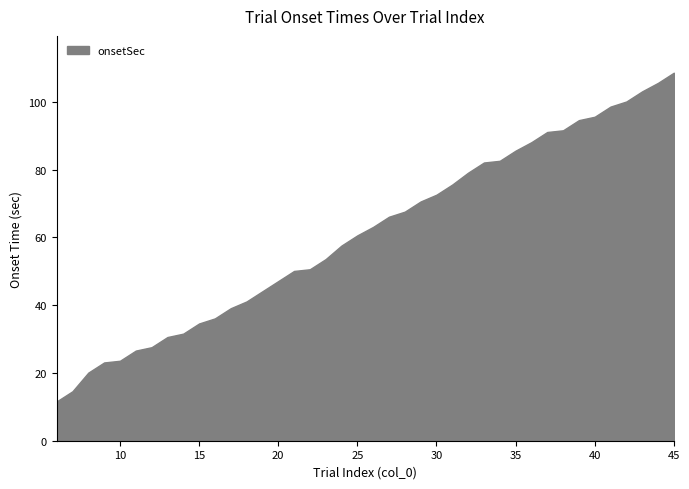

Reading left to right, what are all the values shown in this chart?

6=11.6	7=14.6	8=20.1	9=23.1	10=23.6	11=26.6	12=27.6	13=30.6	14=31.6	15=34.6	16=36.1	17=39.1	18=41.1	19=44.1	20=47.1	21=50.1	22=50.6	23=53.6	24=57.6	25=60.6	26=63.1	27=66.1	28=67.6	29=70.6	30=72.6	31=75.6	32=79.1	33=82.1	34=82.6	35=85.6	36=88.1	37=91.1	38=91.6	39=94.6	40=95.6	41=98.6	42=100.1	43=103.1	44=105.6	45=108.6